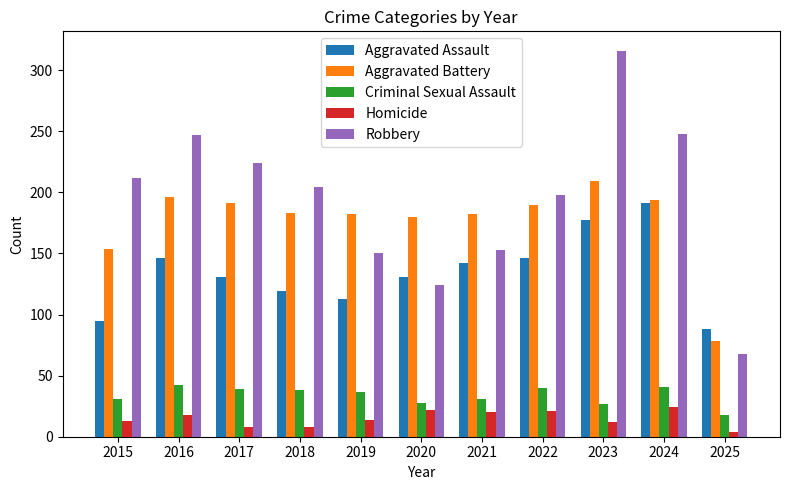

Which series has the widest spread of values?

Robbery